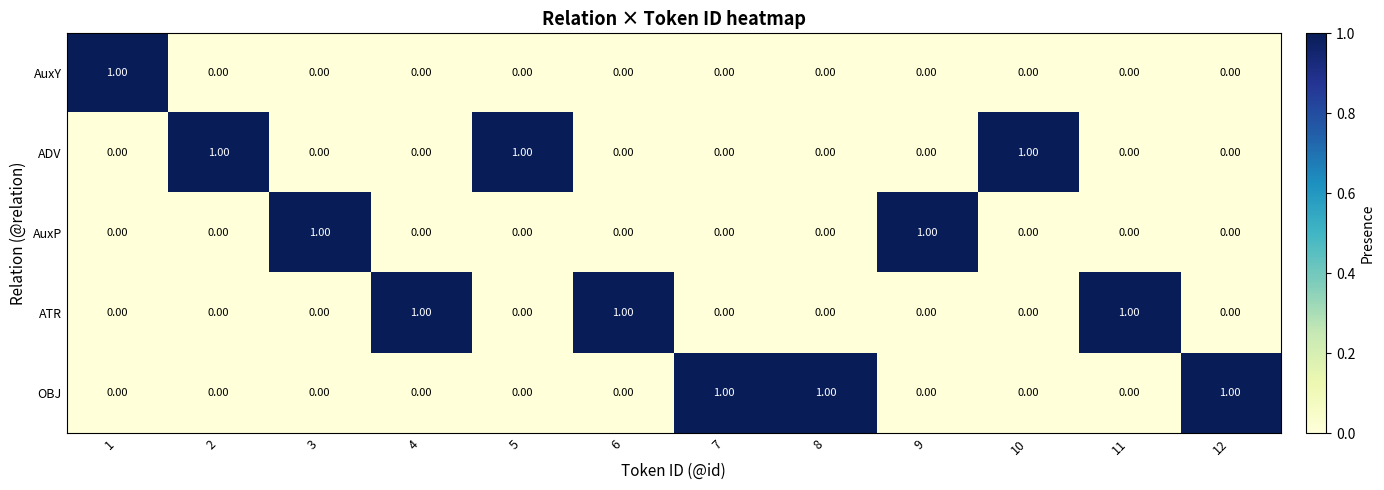

At how many categories does at least one series exceed 0?

12